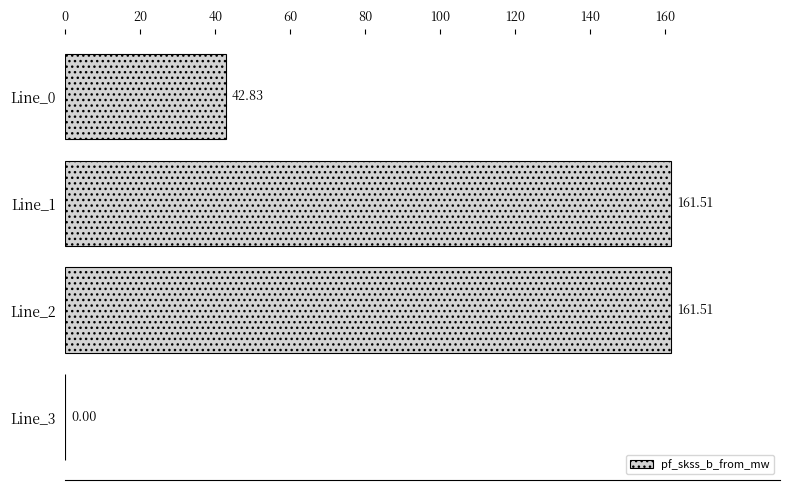

Does the chart contain stacked bars?

No